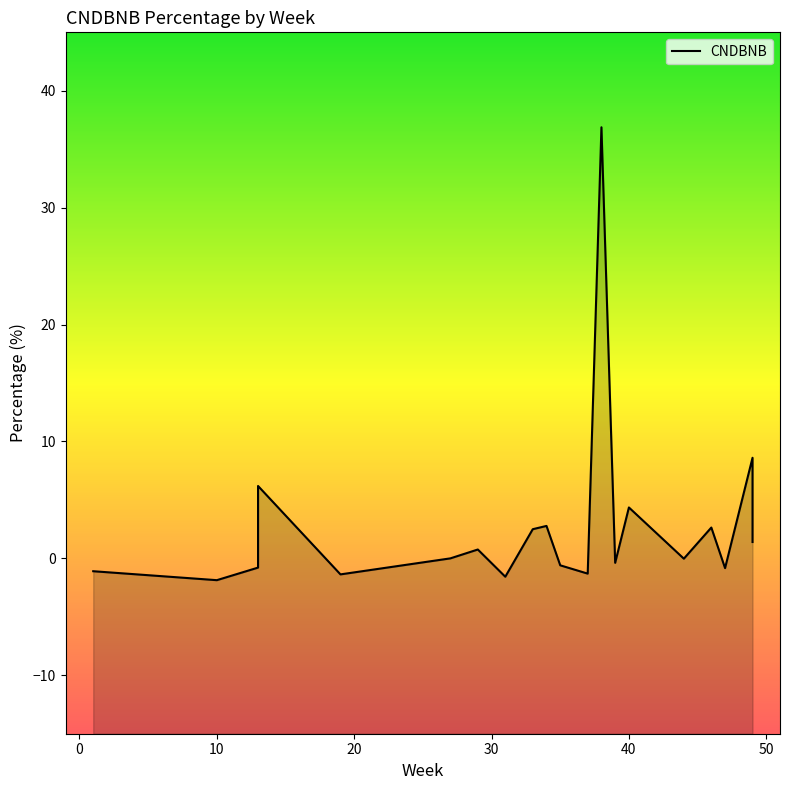

What is the value of the 1st point from the left?

-1.1